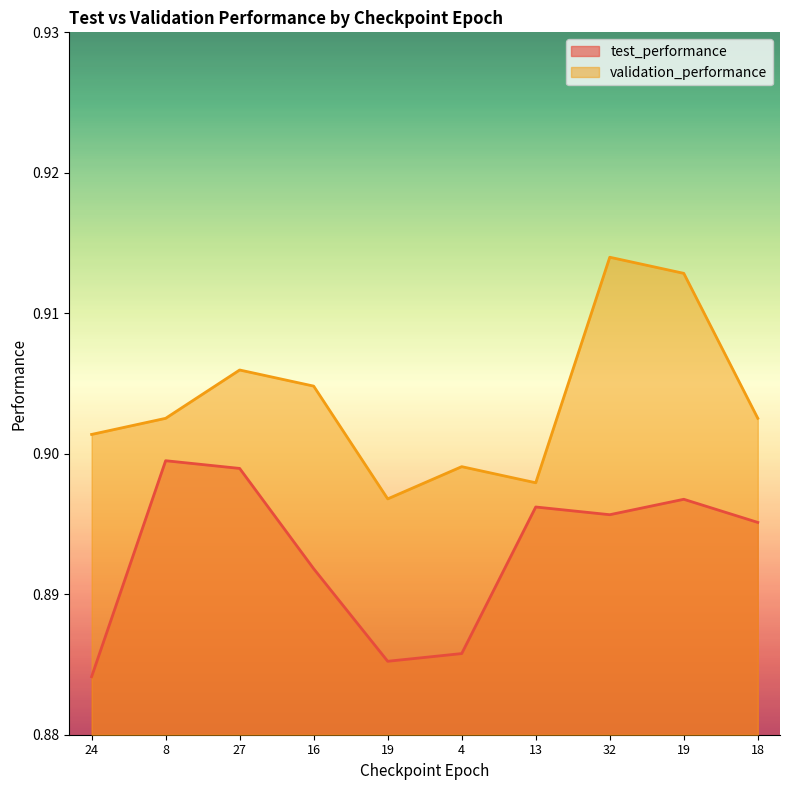

True or false: validation_performance and test_performance cross at least once.

False